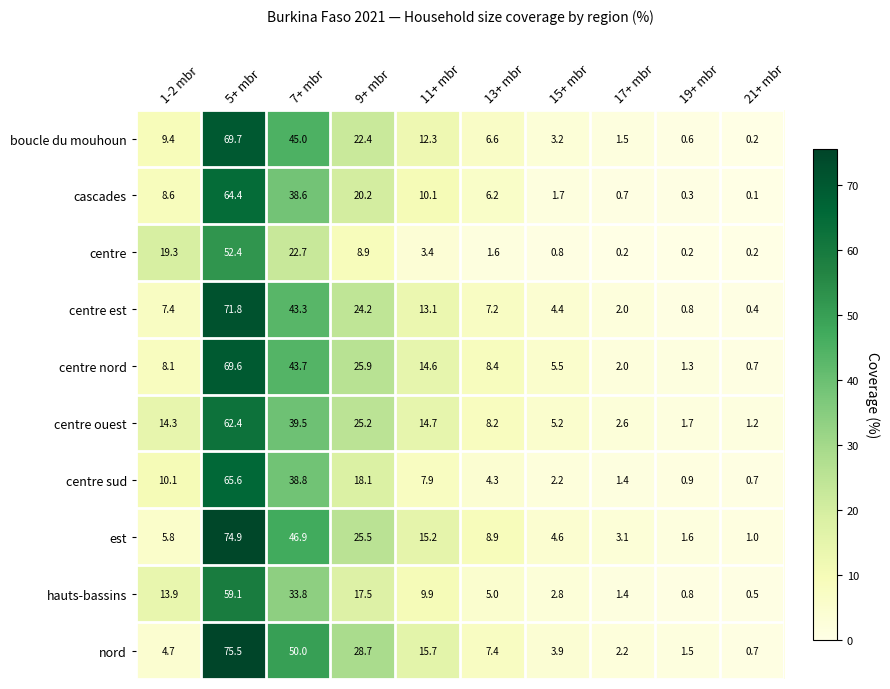

What is the sum of the centre values at 1-2 mbr and 17+ mbr?

19.5